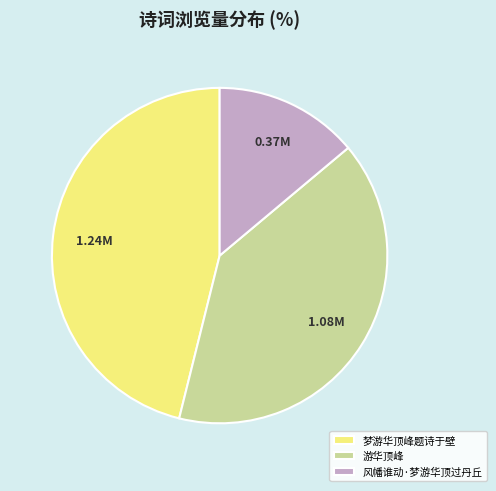

What is the smallest slice in the pie chart?

风幡谁动·梦游华顶过丹丘